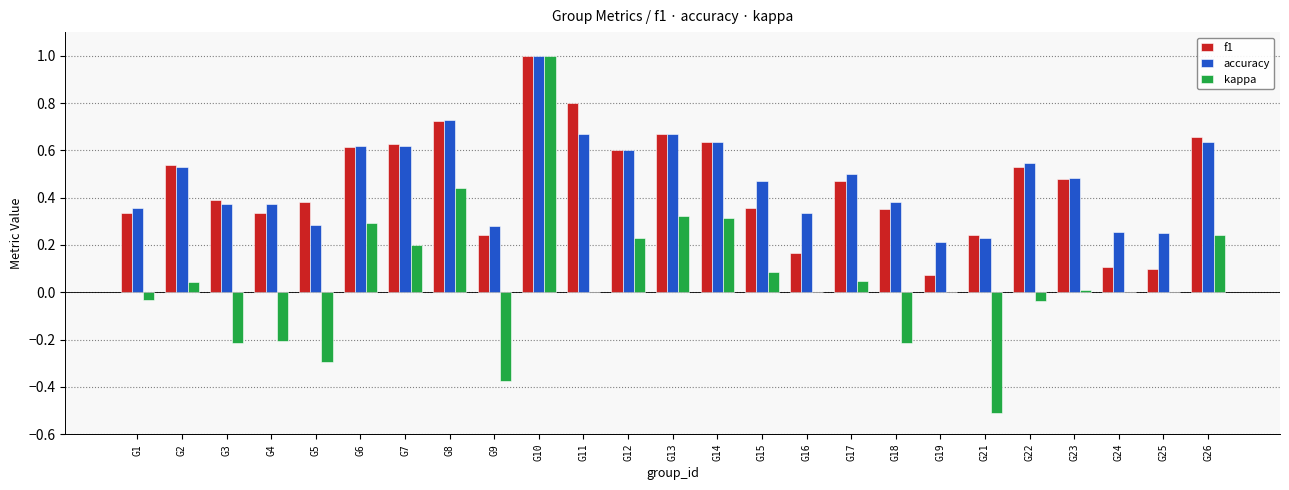

Which category has the highest value across all series?

G10